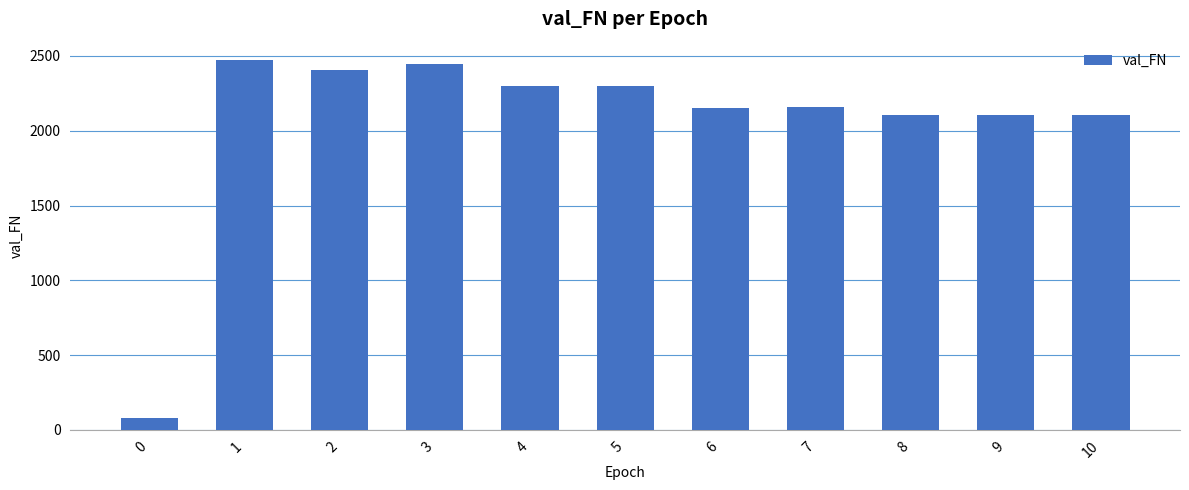

What is the difference between the values at 6 and 4?

142